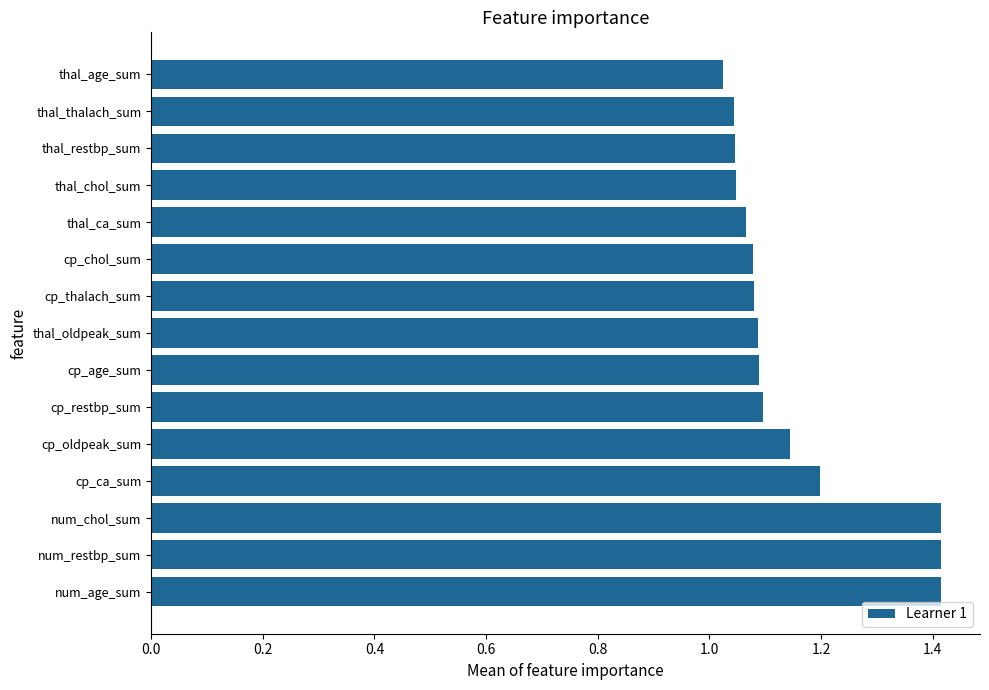

Read the value at cp_ca_sum.

1.2